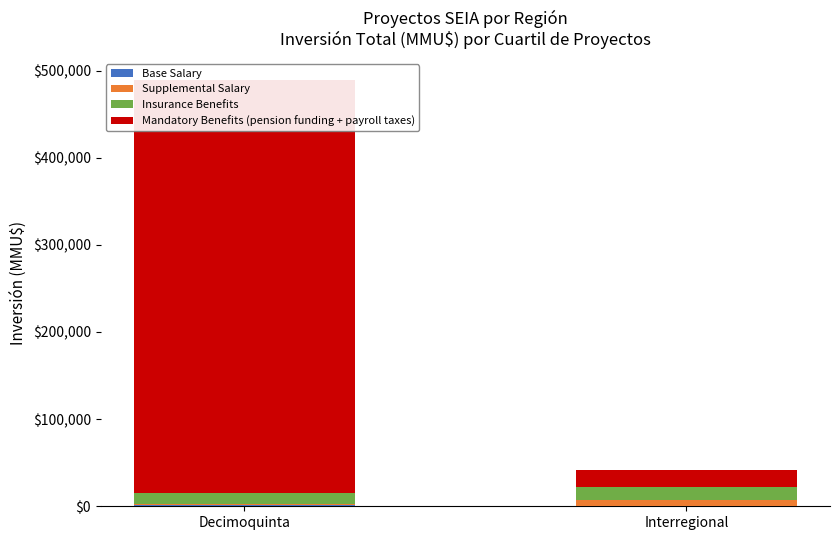

Which has a higher value, Decimoquinta or Interregional?

Decimoquinta